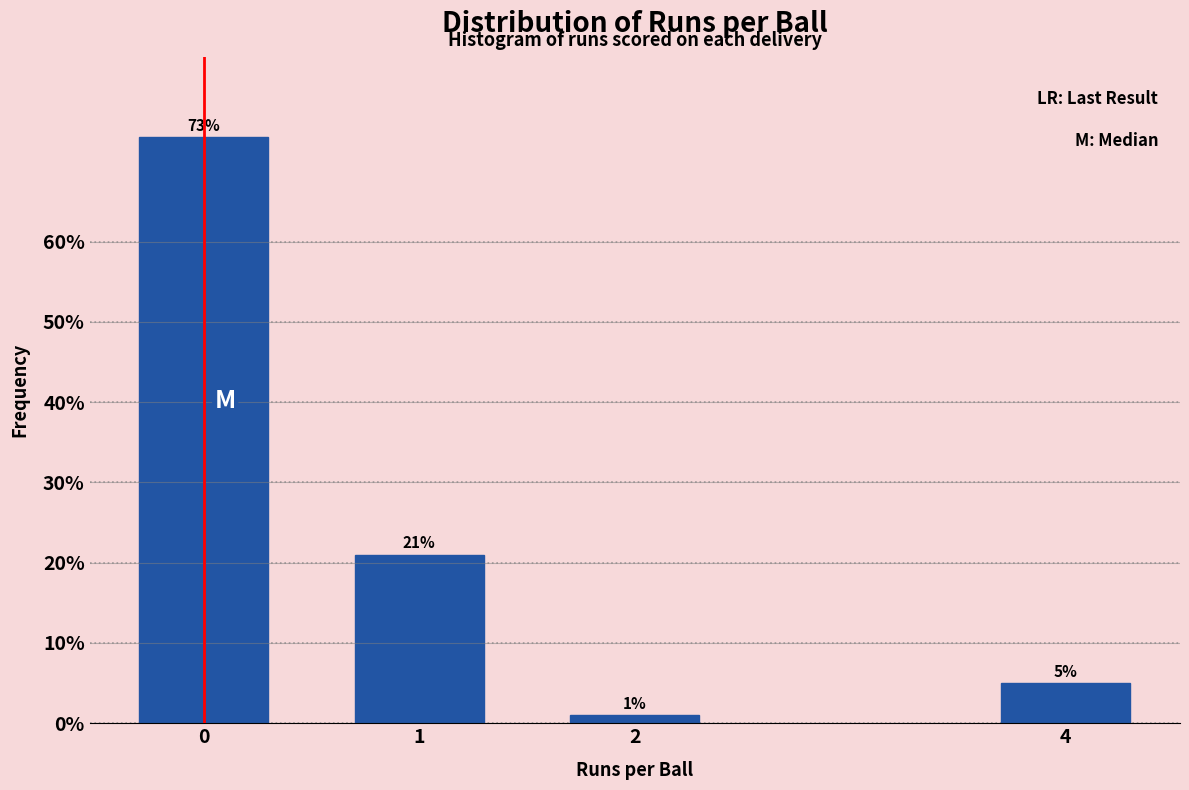

Reading left to right, transcribe all the data shown in this chart.

0=73	1=21	2=1	4=5